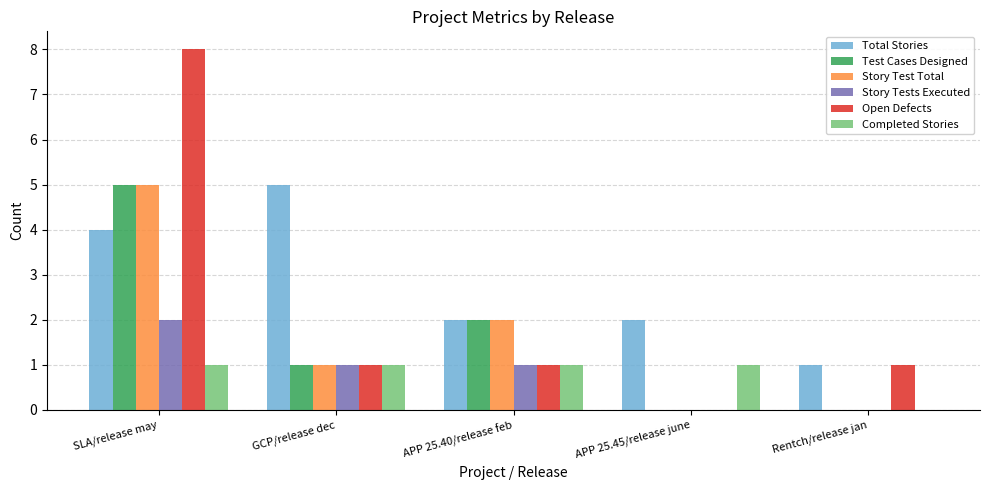

What value does the Test Cases Designed series have at GCP/release dec?

1